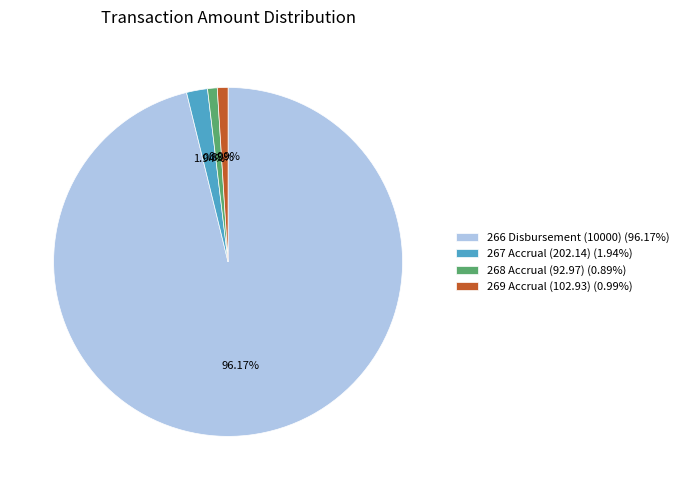

To the nearest percent, what is the difference between the 266 Disbursement (10000) and 268 Accrual (92.97) slice percentages?

95%